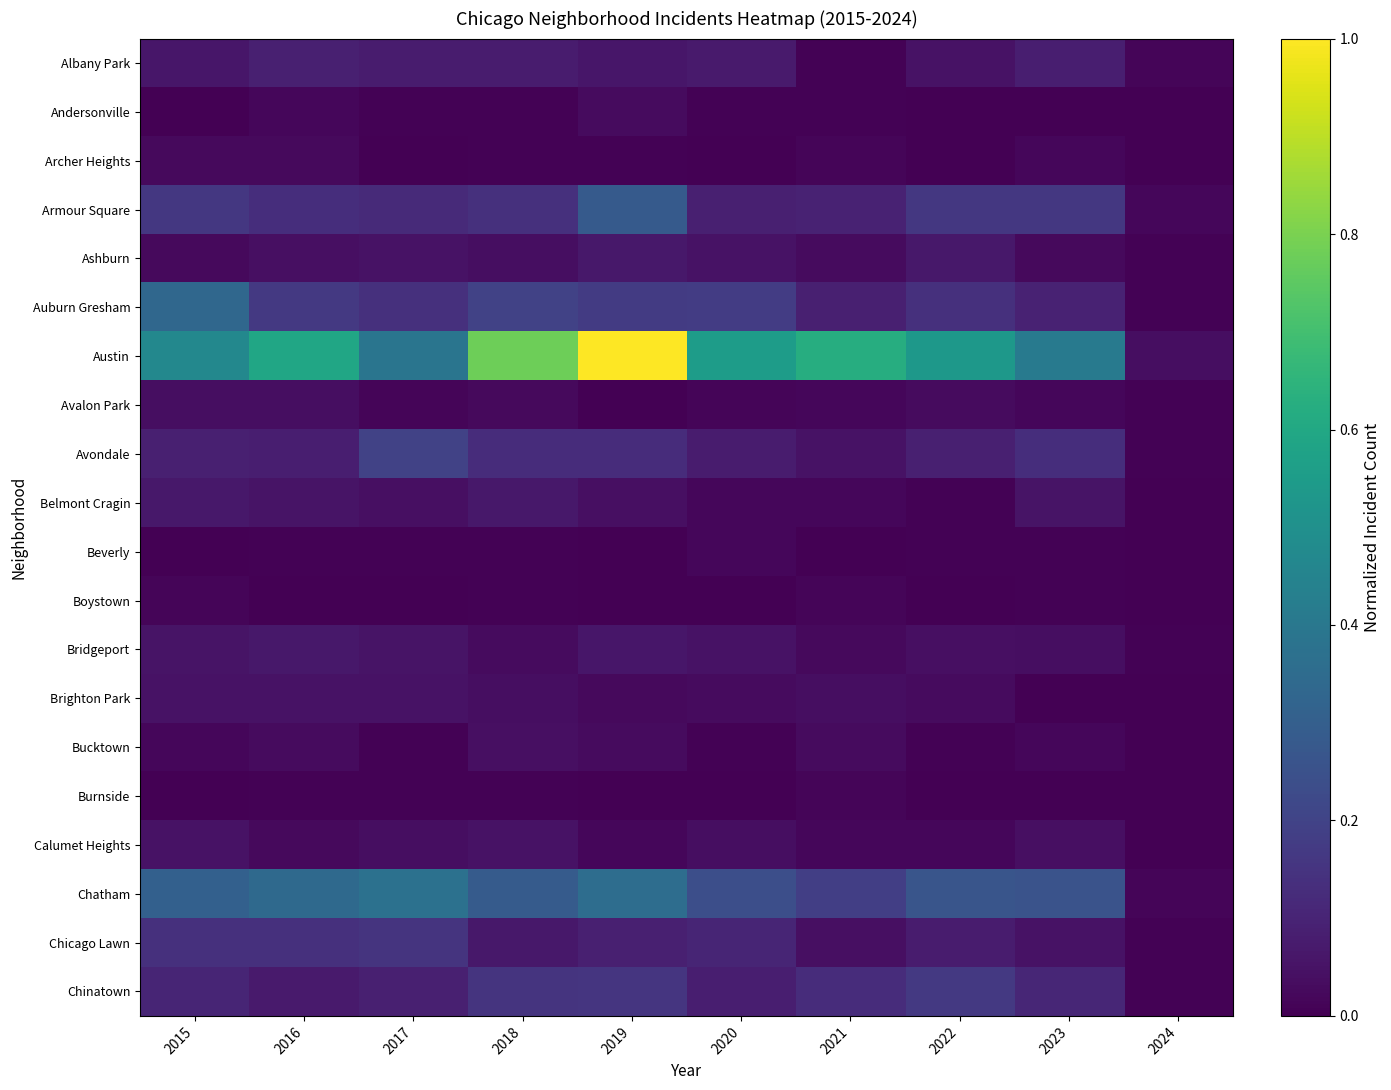

Reading right to left, what are all the values shown in this chart?

Albany Park: 2024=0.0	2023=0.1	2022=0.0	2021=0.0	2020=0.1	2019=0.1	2018=0.1	2017=0.1	2016=0.1	2015=0.1
Andersonville: 2024=0.0	2023=0.0	2022=0.0	2021=0.0	2020=0.0	2019=0.0	2018=0.0	2017=0.0	2016=0.0	2015=0.0
Archer Heights: 2024=0.0	2023=0.0	2022=0.0	2021=0.0	2020=0.0	2019=0.0	2018=0.0	2017=0.0	2016=0.0	2015=0.0
Armour Square: 2024=0.0	2023=0.2	2022=0.2	2021=0.1	2020=0.1	2019=0.3	2018=0.1	2017=0.1	2016=0.1	2015=0.2
Ashburn: 2024=0.0	2023=0.0	2022=0.1	2021=0.0	2020=0.0	2019=0.1	2018=0.0	2017=0.0	2016=0.0	2015=0.0
Auburn Gresham: 2024=0.0	2023=0.1	2022=0.1	2021=0.1	2020=0.2	2019=0.2	2018=0.2	2017=0.1	2016=0.2	2015=0.3
Austin: 2024=0.0	2023=0.4	2022=0.5	2021=0.6	2020=0.6	2019=1.0	2018=0.8	2017=0.4	2016=0.6	2015=0.5
Avalon Park: 2024=0.0	2023=0.0	2022=0.0	2021=0.0	2020=0.0	2019=0.0	2018=0.0	2017=0.0	2016=0.0	2015=0.0
Avondale: 2024=0.0	2023=0.1	2022=0.1	2021=0.0	2020=0.1	2019=0.1	2018=0.1	2017=0.2	2016=0.1	2015=0.1
Belmont Cragin: 2024=0.0	2023=0.1	2022=0.0	2021=0.0	2020=0.0	2019=0.0	2018=0.1	2017=0.0	2016=0.1	2015=0.1
Beverly: 2024=0.0	2023=0.0	2022=0.0	2021=0.0	2020=0.0	2019=0.0	2018=0.0	2017=0.0	2016=0.0	2015=0.0
Boystown: 2024=0.0	2023=0.0	2022=0.0	2021=0.0	2020=0.0	2019=0.0	2018=0.0	2017=0.0	2016=0.0	2015=0.0
Bridgeport: 2024=0.0	2023=0.0	2022=0.0	2021=0.0	2020=0.0	2019=0.1	2018=0.0	2017=0.1	2016=0.1	2015=0.1
Brighton Park: 2024=0.0	2023=0.0	2022=0.0	2021=0.0	2020=0.0	2019=0.0	2018=0.0	2017=0.0	2016=0.0	2015=0.0
Bucktown: 2024=0.0	2023=0.0	2022=0.0	2021=0.0	2020=0.0	2019=0.0	2018=0.0	2017=0.0	2016=0.0	2015=0.0
Burnside: 2024=0.0	2023=0.0	2022=0.0	2021=0.0	2020=0.0	2019=0.0	2018=0.0	2017=0.0	2016=0.0	2015=0.0
Calumet Heights: 2024=0.0	2023=0.0	2022=0.0	2021=0.0	2020=0.0	2019=0.0	2018=0.0	2017=0.0	2016=0.0	2015=0.0
Chatham: 2024=0.0	2023=0.3	2022=0.3	2021=0.2	2020=0.2	2019=0.4	2018=0.3	2017=0.4	2016=0.3	2015=0.3
Chicago Lawn: 2024=0.0	2023=0.0	2022=0.1	2021=0.0	2020=0.1	2019=0.1	2018=0.1	2017=0.1	2016=0.1	2015=0.1
Chinatown: 2024=0.0	2023=0.1	2022=0.2	2021=0.1	2020=0.1	2019=0.2	2018=0.1	2017=0.1	2016=0.1	2015=0.1